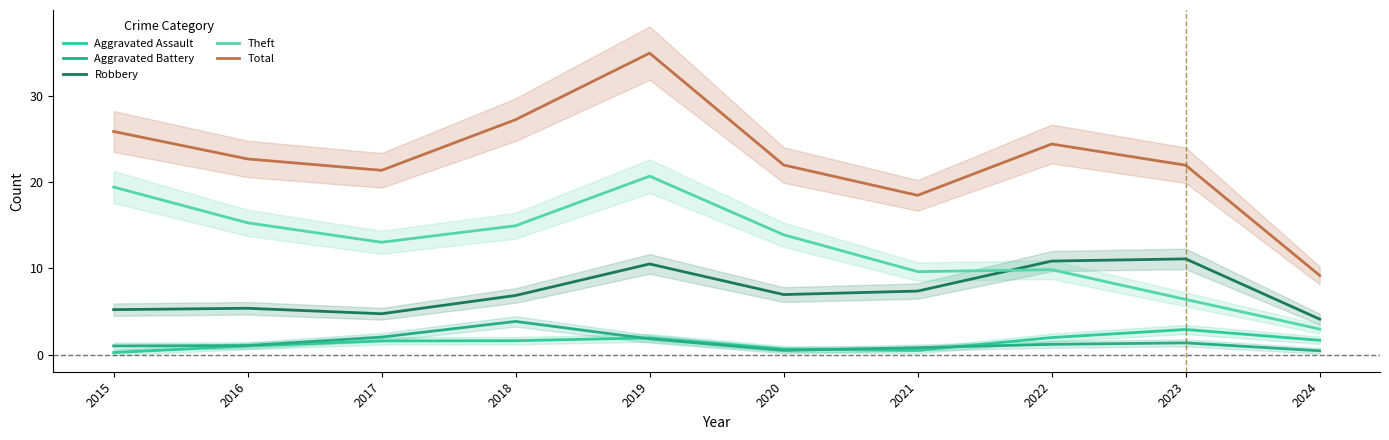

What is the sum of the Total values at 2021 and 2019?

53.4